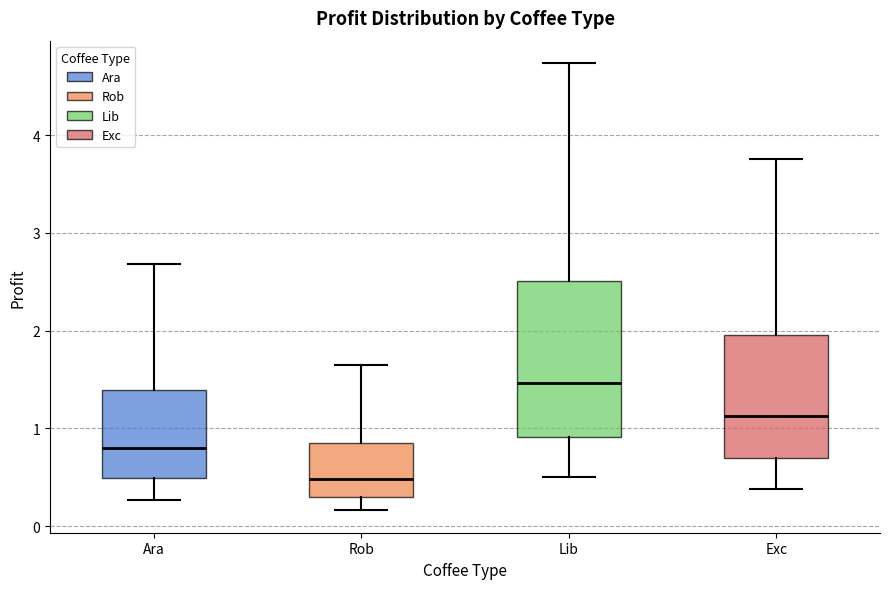

Reading left to right, transcribe this box plot: for each box, give where its median line is, the range the box spans, and where its two whiskers end, as read against the y-axis. The values are not printed on the chart, so give them approximately, as read against the axis.

Ara: median 0.8, box 0.5 to 1.4, whiskers 0.3 to 2.7
Rob: median 0.5, box 0.3 to 0.8, whiskers 0.2 to 1.6
Lib: median 1.5, box 0.9 to 2.5, whiskers 0.5 to 4.7
Exc: median 1.1, box 0.7 to 2.0, whiskers 0.4 to 3.8